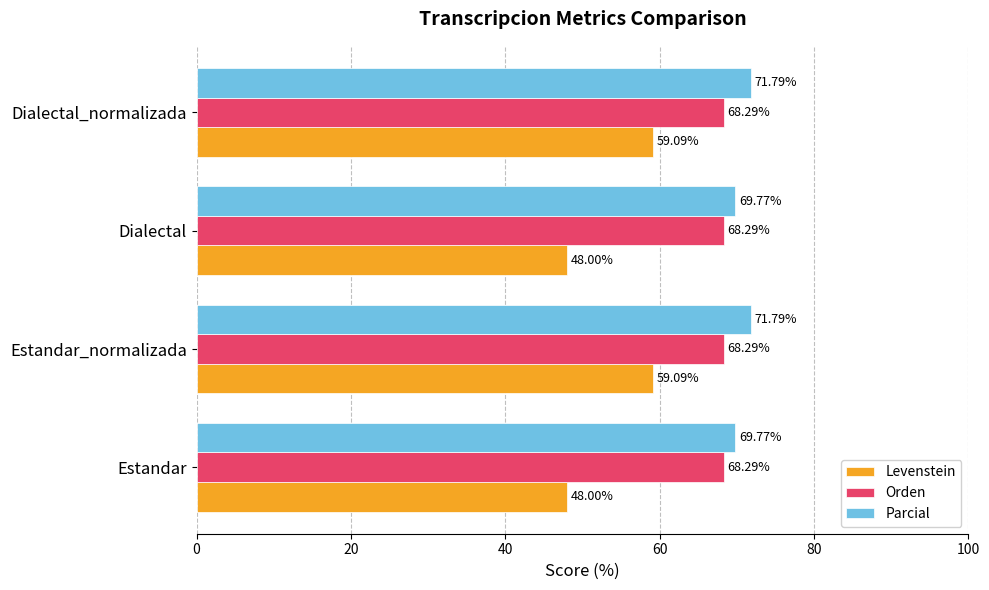

At how many categories does at least one series exceed 54?

4